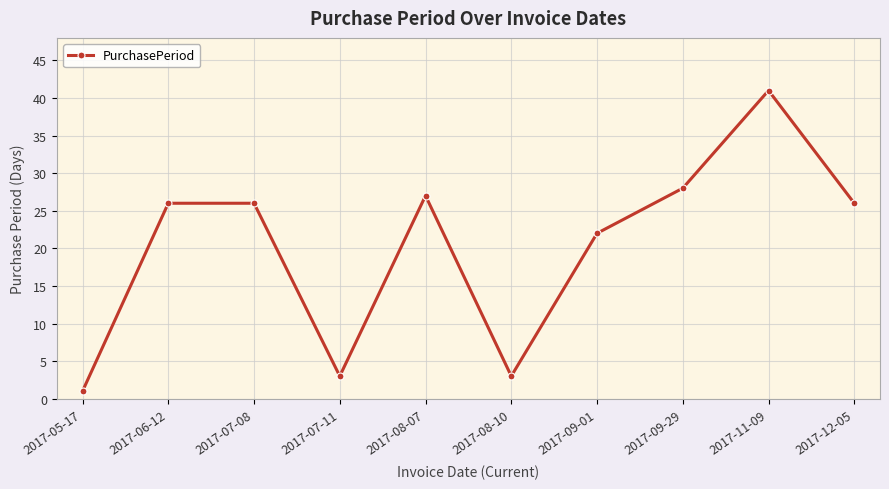

Approximately how many times larger is the value at 2017-08-10 compared to 2017-07-11?

1.0